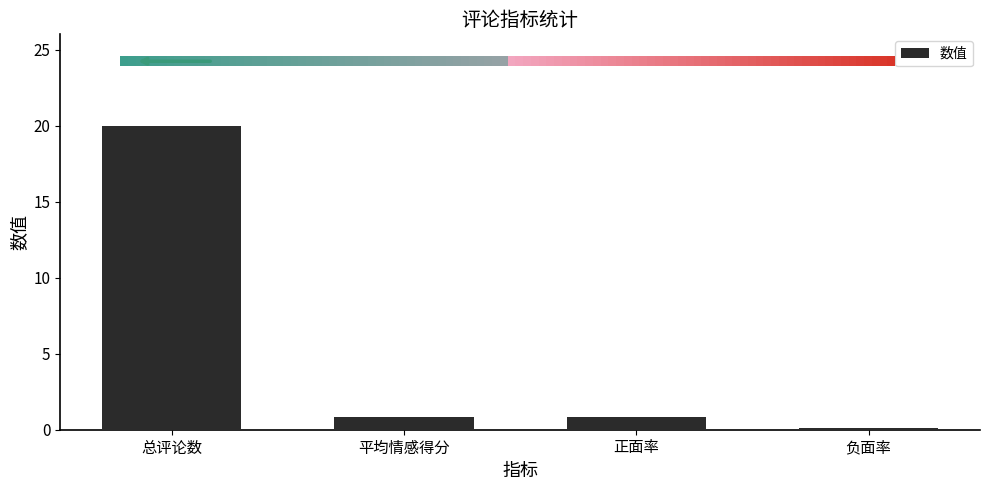

Reading left to right, extract all data points from this chart.

20.0	0.9	0.8	0.1